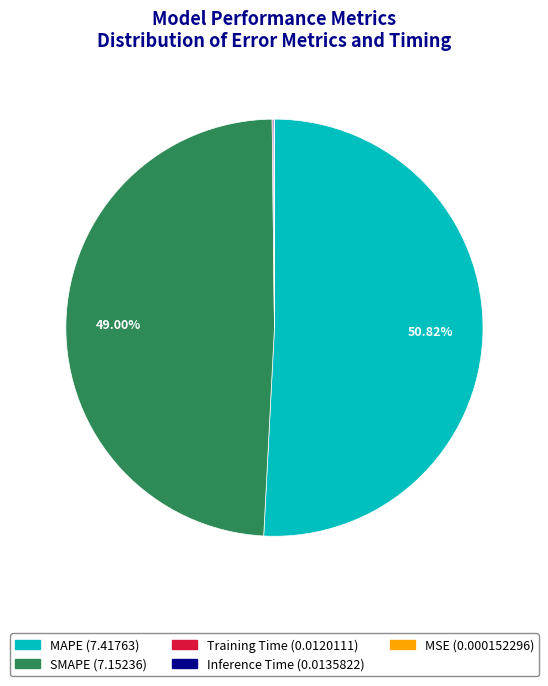

What percentage is the MAPE slice, to the nearest percent?

51%